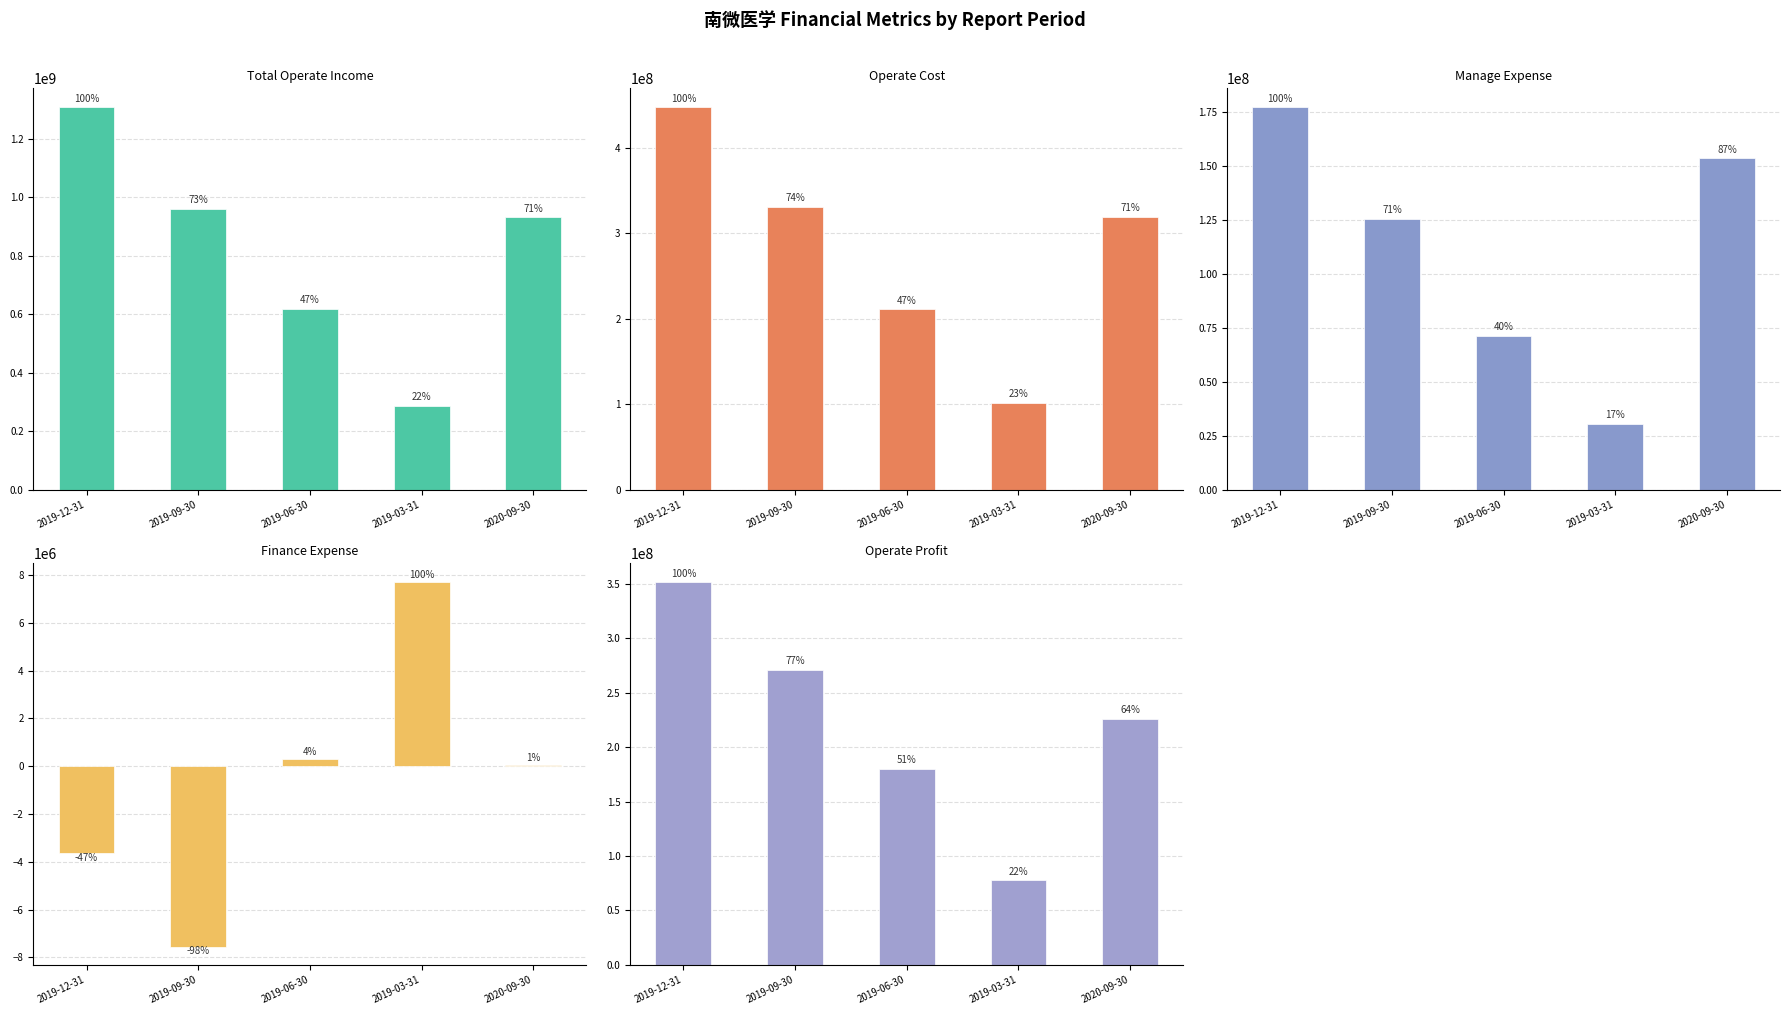

At how many categories does at least one series exceed 724815450?

3